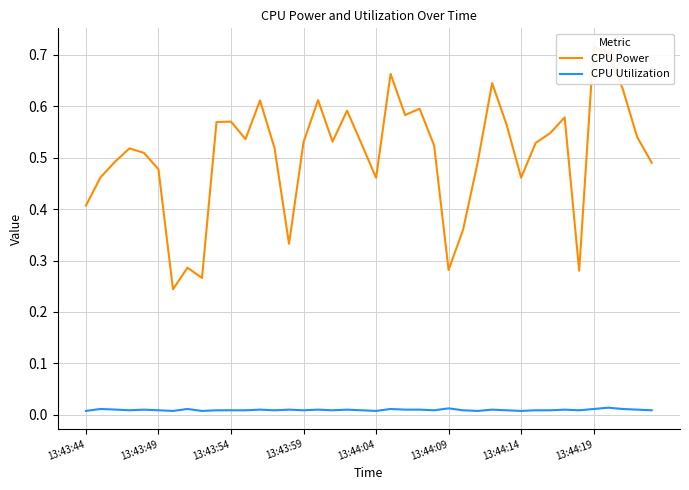

At which category is the sum across all series the highest?

13:44:19